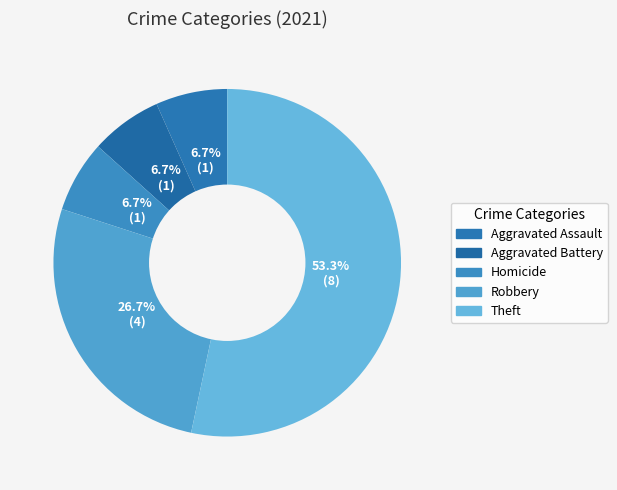

Rank the categories by value from highest to lowest.

Theft, Robbery, Aggravated Assault, Aggravated Battery, Homicide